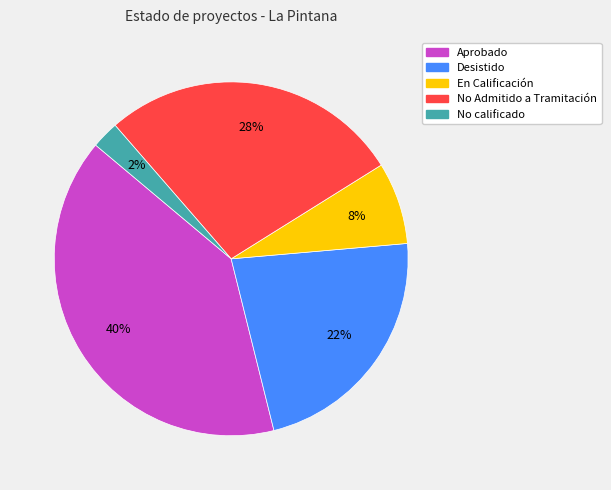

To the nearest percent, what portion does Desistido represent?

23%